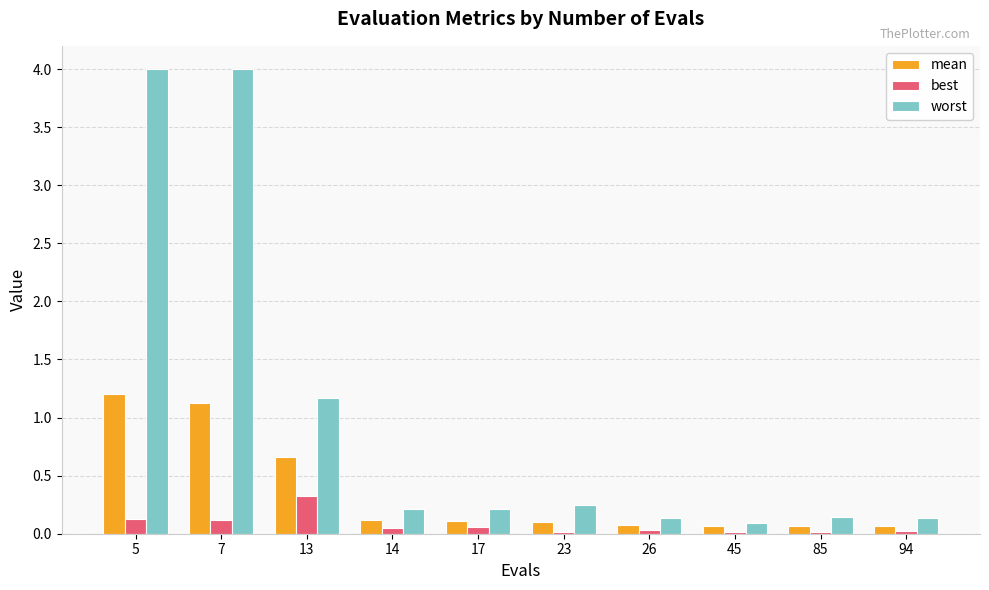

What is the maximum value for worst?

4.0